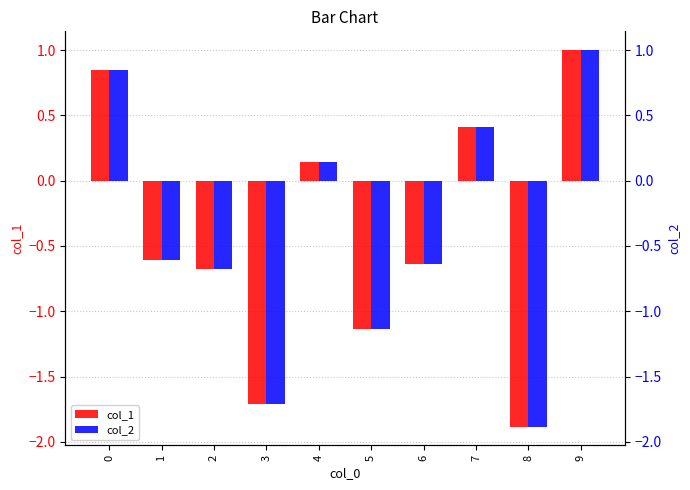

At which label does col_1 reach its minimum?

8